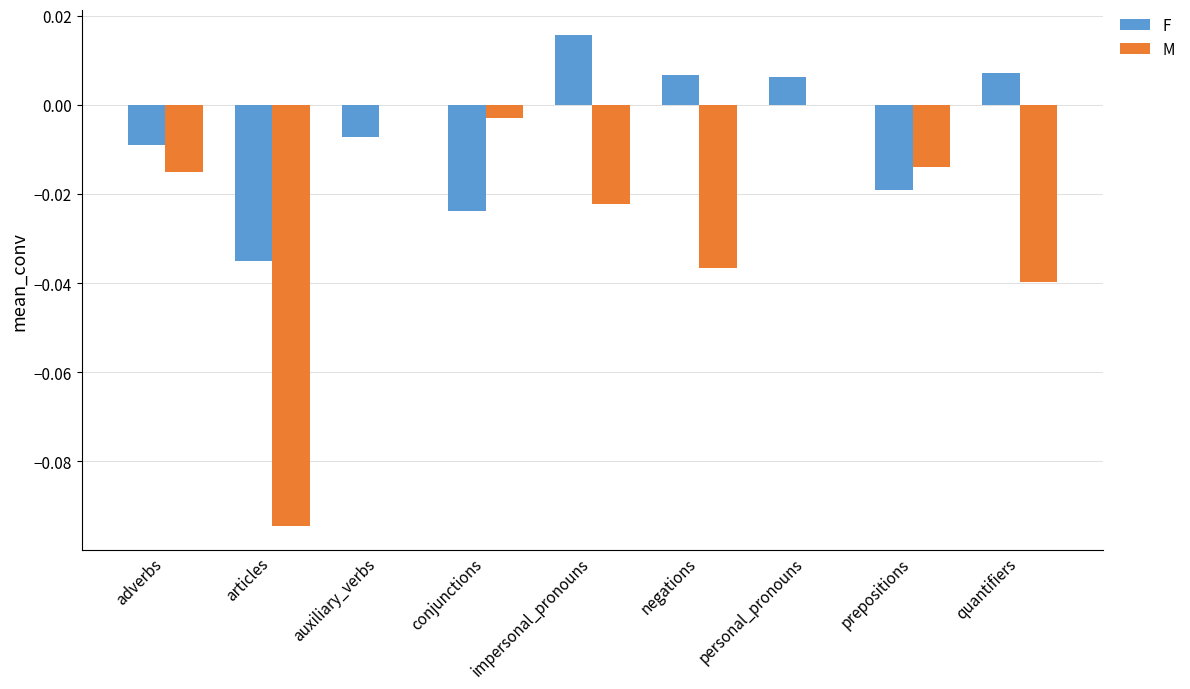

How many categories are shown in the chart?

9